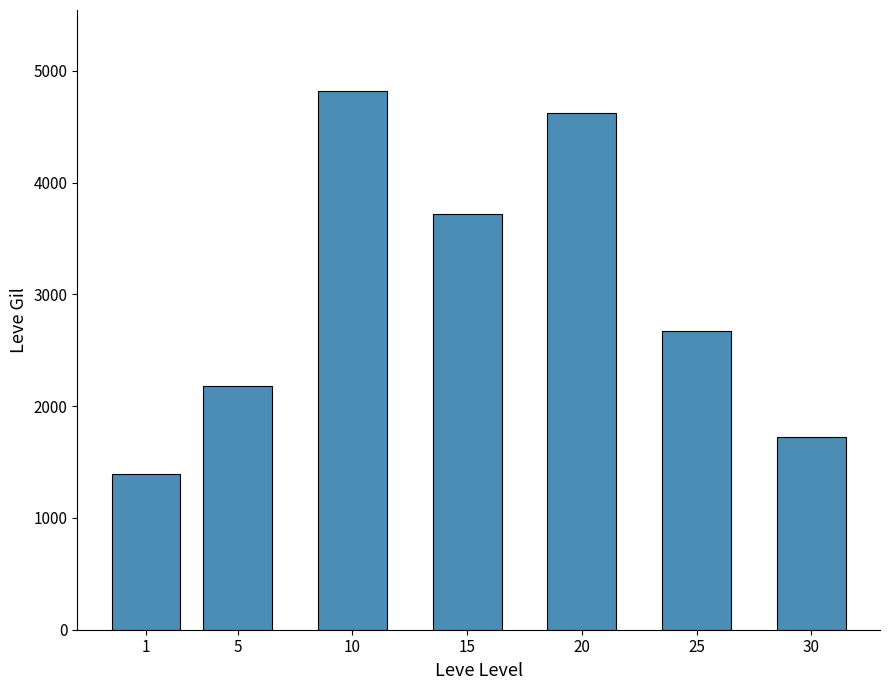

Approximately how many times larger is the value at 25 compared to 1?

1.9